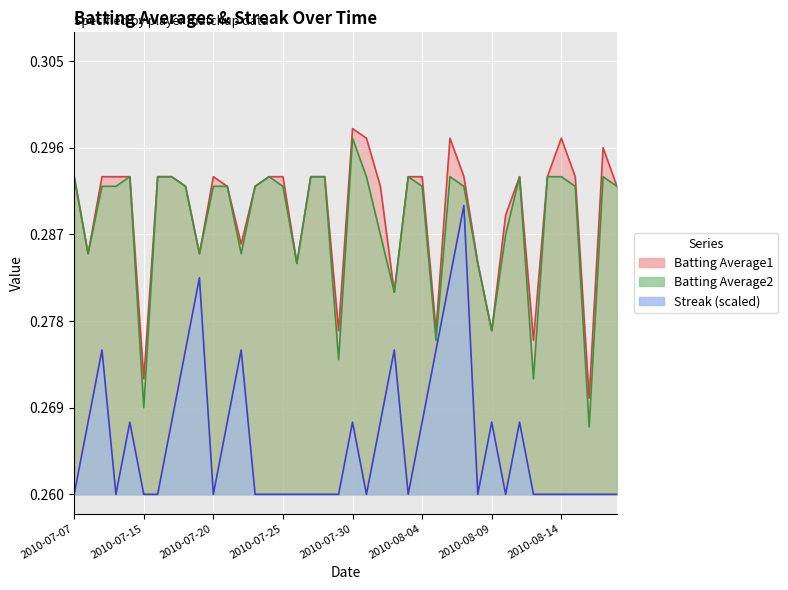

Rank the categories by Streak value from lowest to highest.

2010-07-07, 2010-07-10, 2010-07-15, 2010-07-16, 2010-07-20, 2010-07-23, 2010-07-24, 2010-07-25, 2010-07-26, 2010-07-27, 2010-07-28, 2010-07-29, 2010-07-31, 2010-08-03, 2010-08-08, 2010-08-10, 2010-08-12, 2010-08-13, 2010-08-14, 2010-08-15, 2010-08-16, 2010-08-17, 2010-08-18, 2010-07-08, 2010-07-11, 2010-07-17, 2010-07-21, 2010-07-30, 2010-08-01, 2010-08-04, 2010-08-09, 2010-08-11, 2010-07-09, 2010-07-18, 2010-07-22, 2010-08-02, 2010-08-05, 2010-07-19, 2010-08-06, 2010-08-07